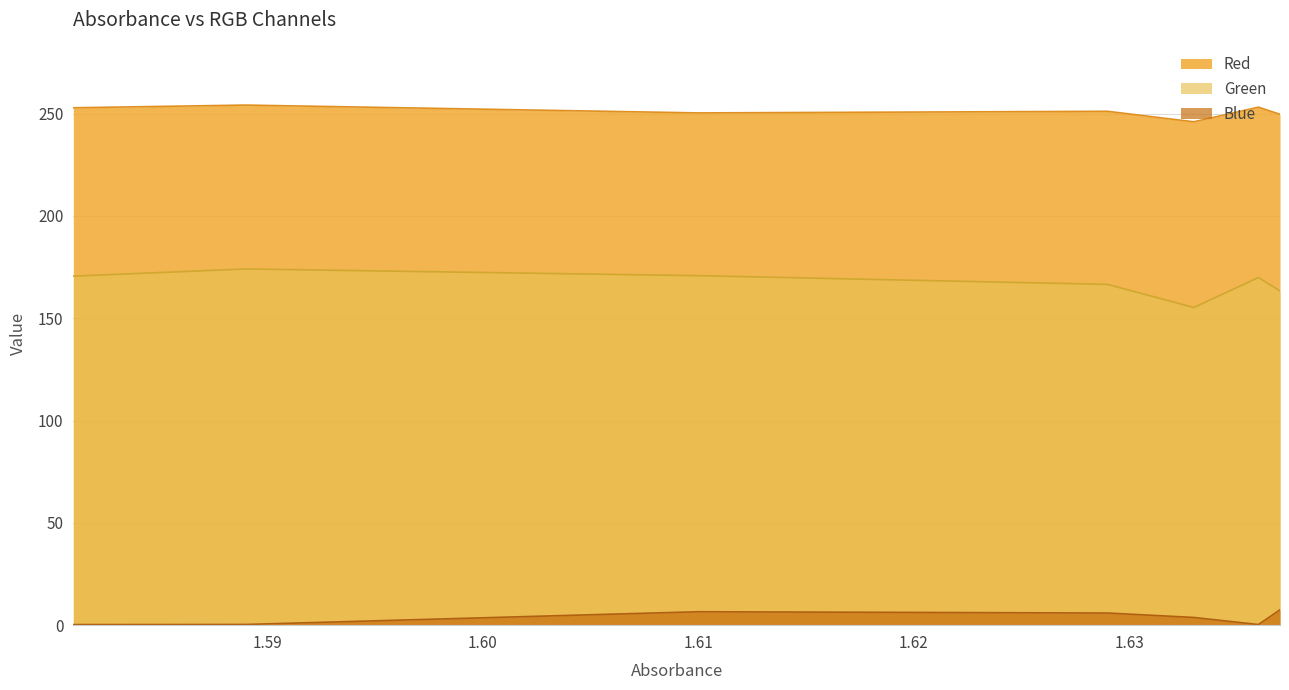

What is the difference between the second highest and second lowest values in the Red series?

3.5